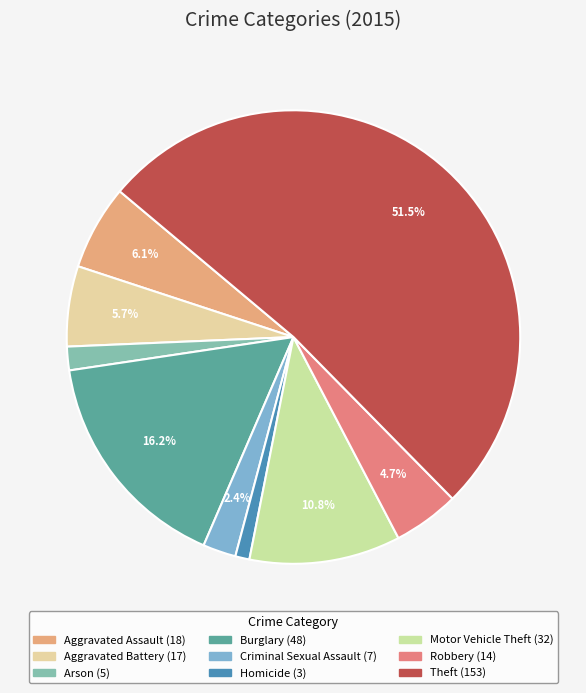

What is the total percentage of Robbery and Aggravated Assault?

10.8%